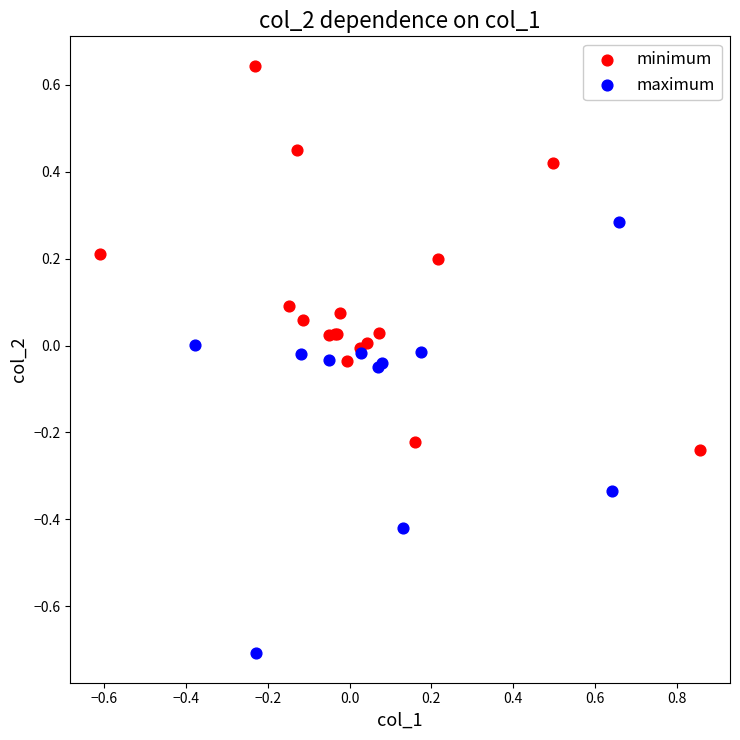

Which series contains the highest Y value?

minimum